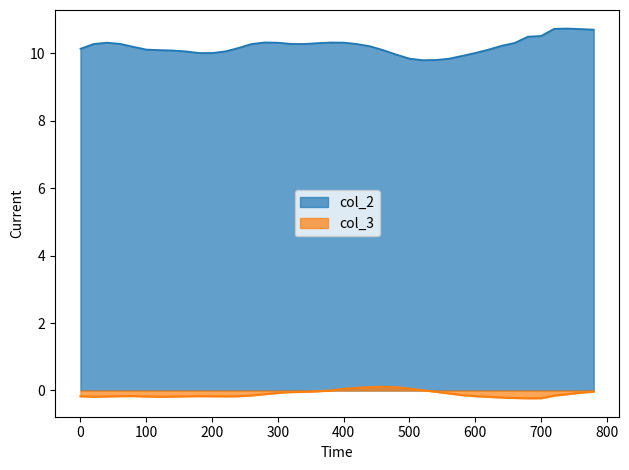

Between 120 and 360, which is larger?

360